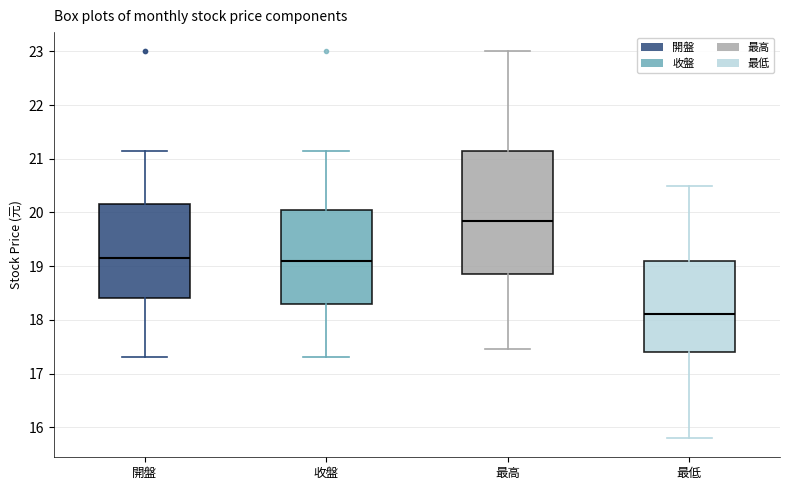

Where does the upper whisker of the box for 開盤 end on the y-axis? The values are not printed on the chart, so give them approximately, as read against the axis.

21.2